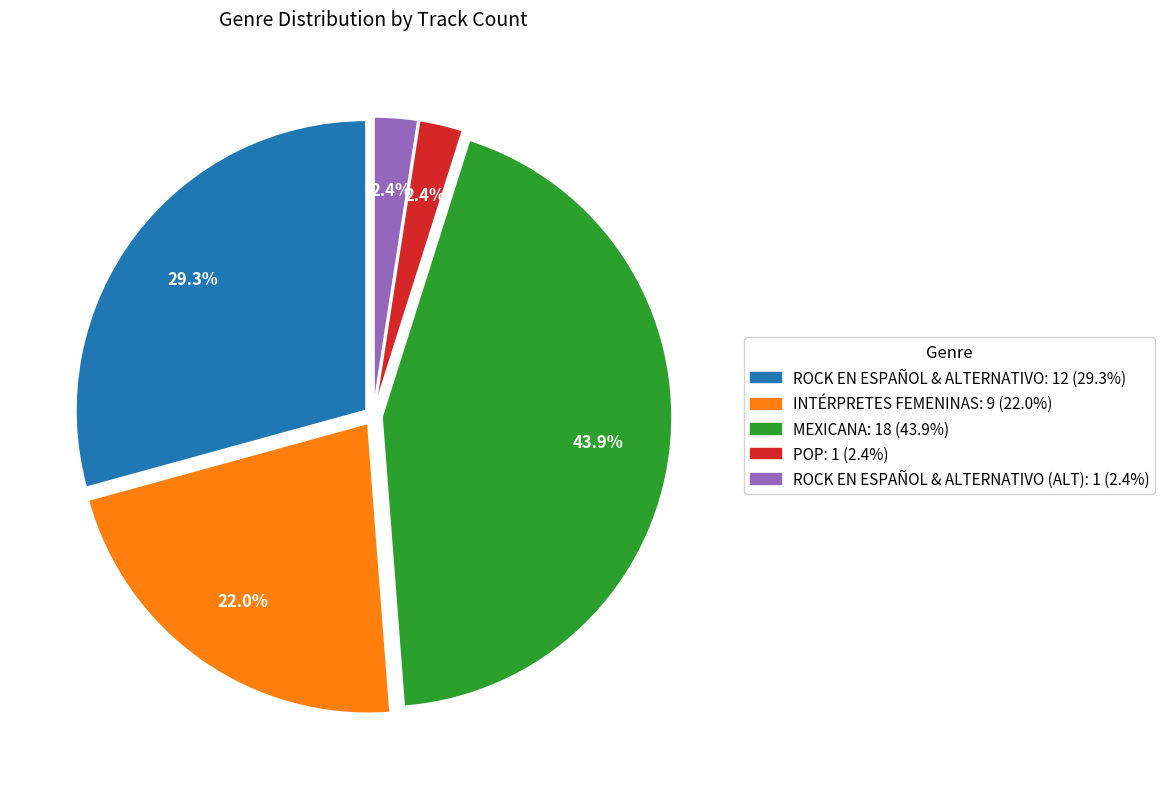

Is there a majority slice in this chart?

No